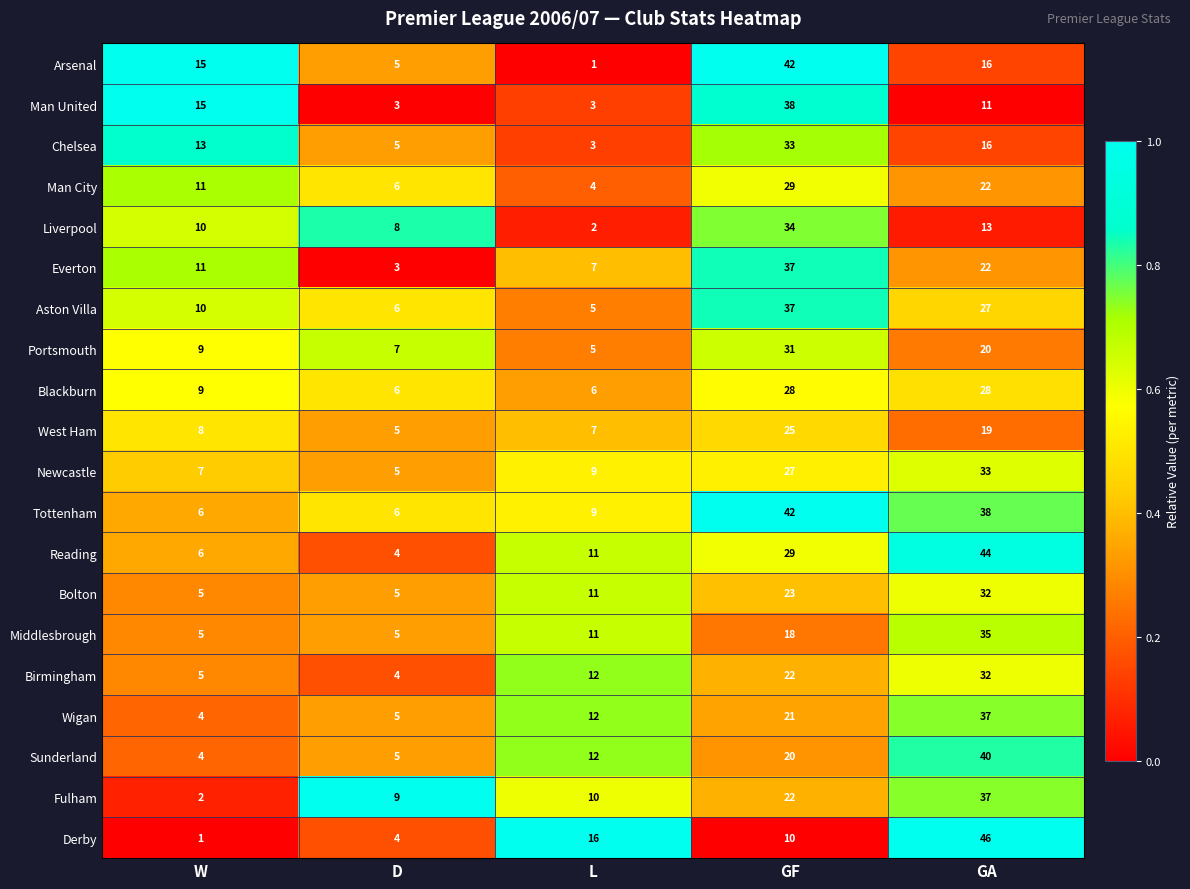

What is the difference between the second highest and minimum values in the Arsenal series?

15